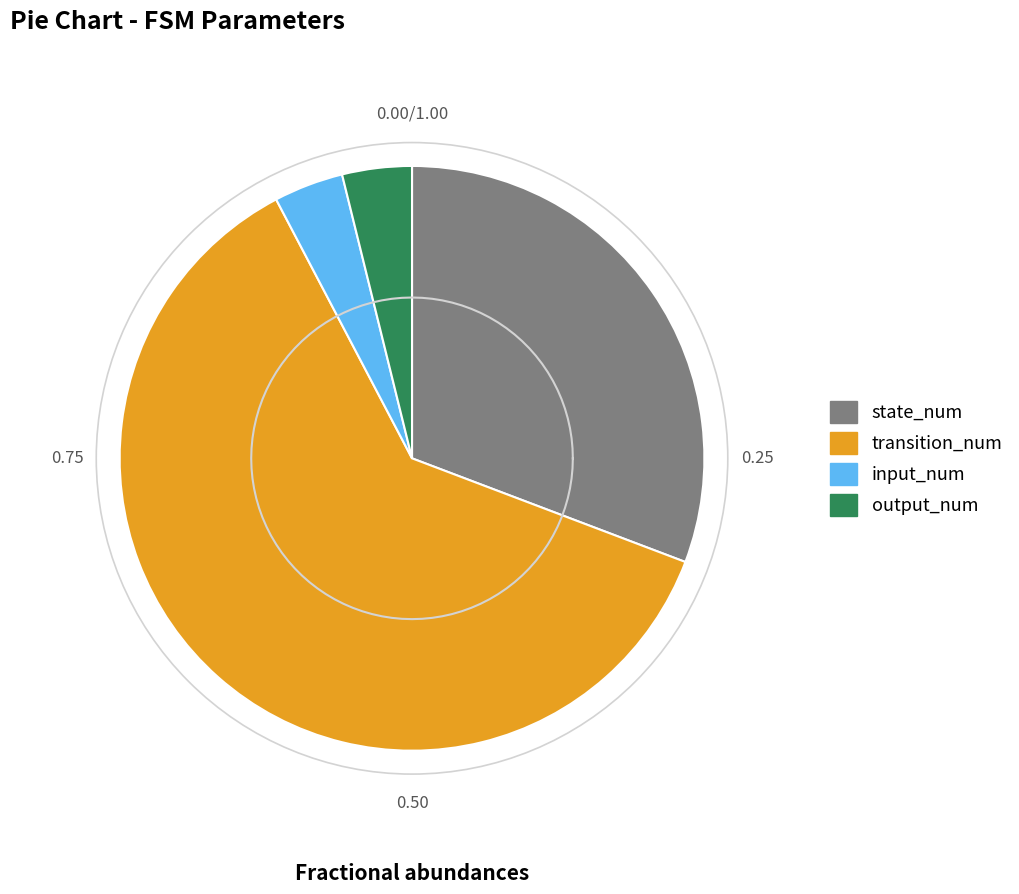

How many slices are in this pie chart?

4